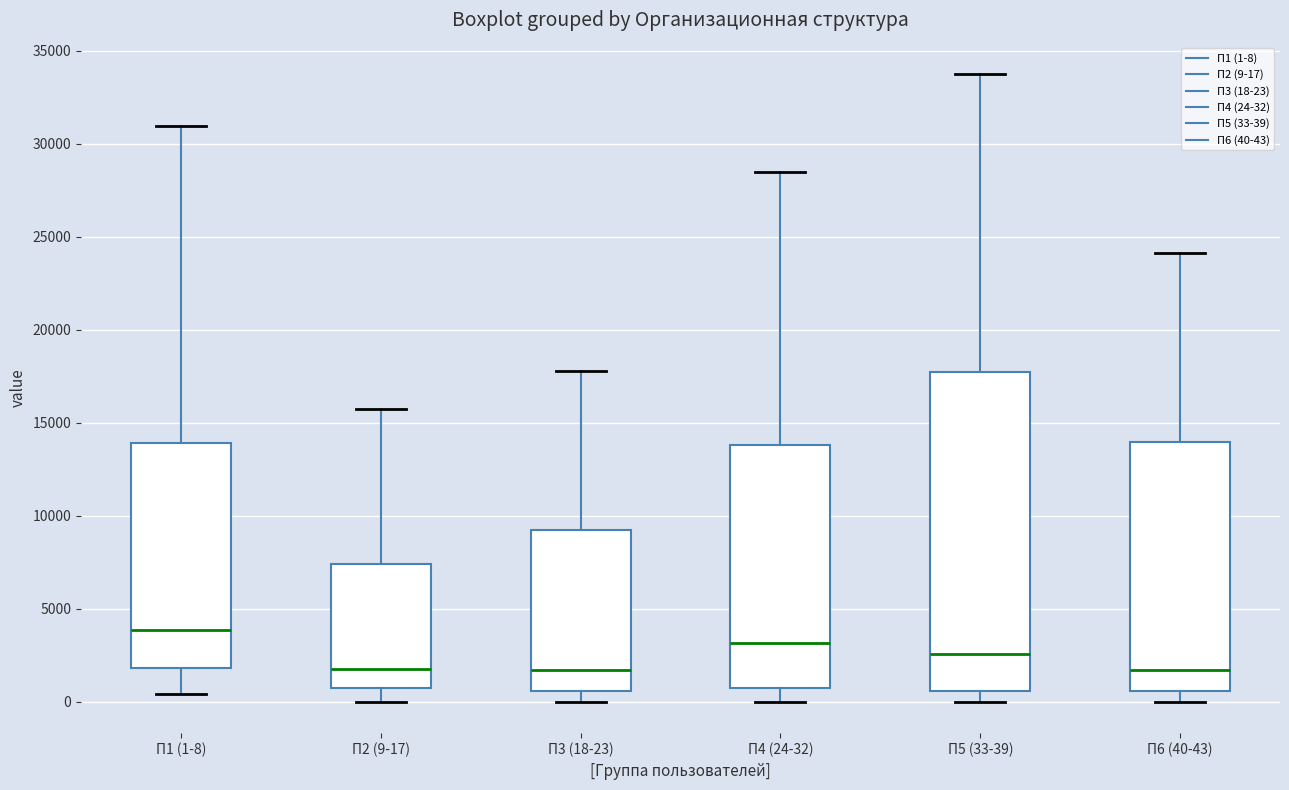

Where is the upper edge of the box for П3 (18-23) on the y-axis? The values are not printed on the chart, so give them approximately, as read against the axis.

9000